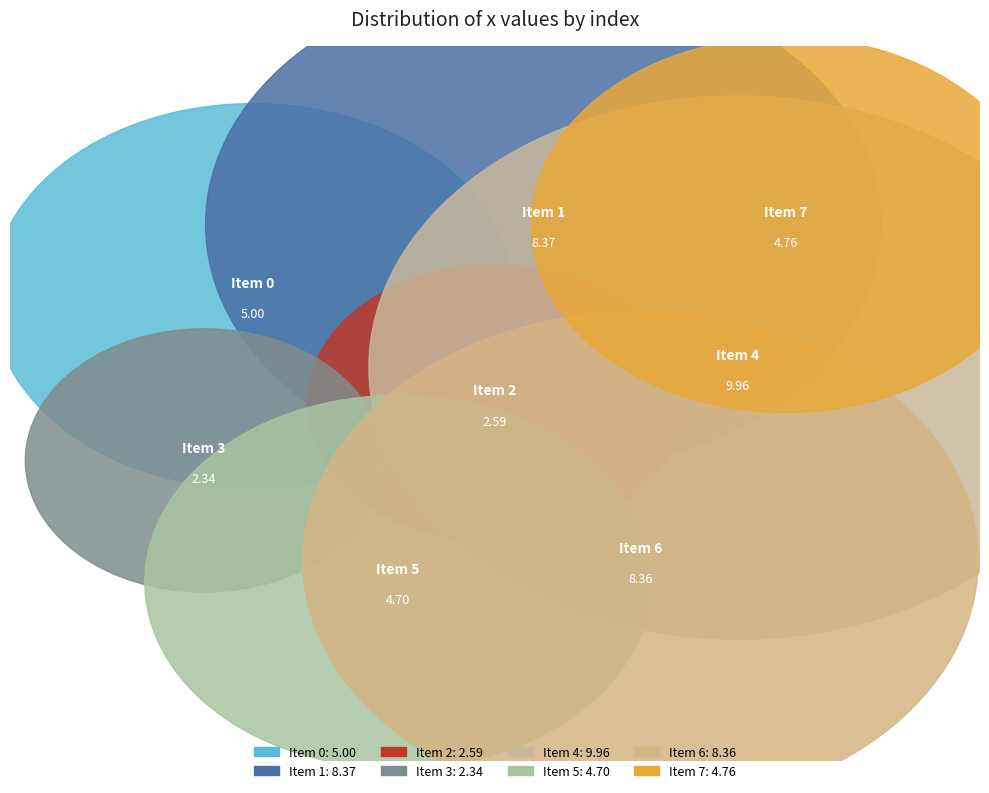

Is it true that 1 is 18% of the pie?

True